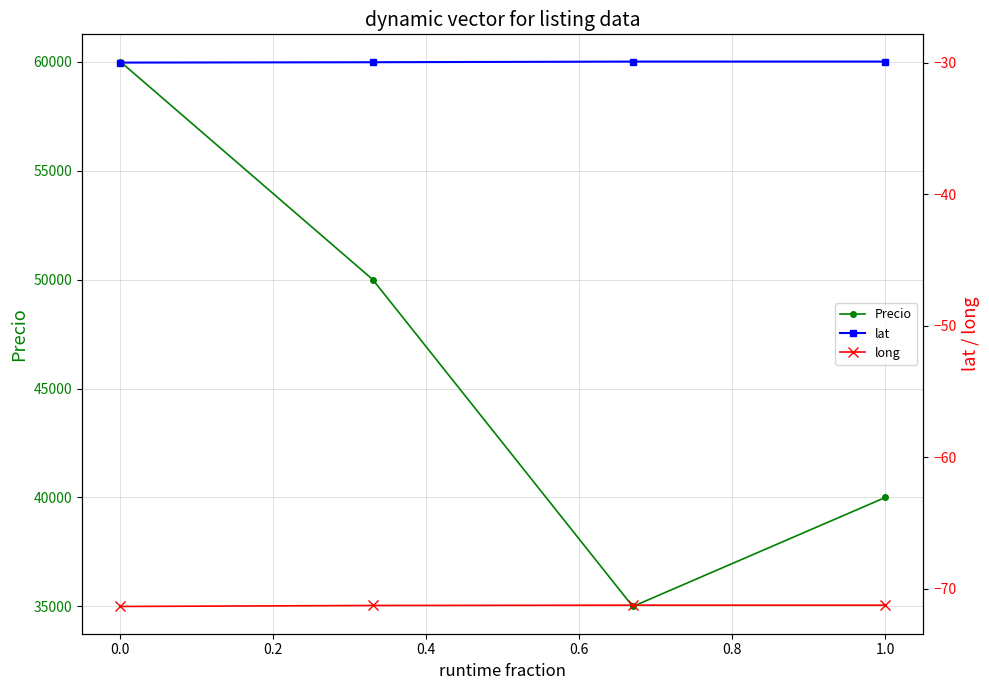

Is it true that Precio equals 93505 at 0.0?

False